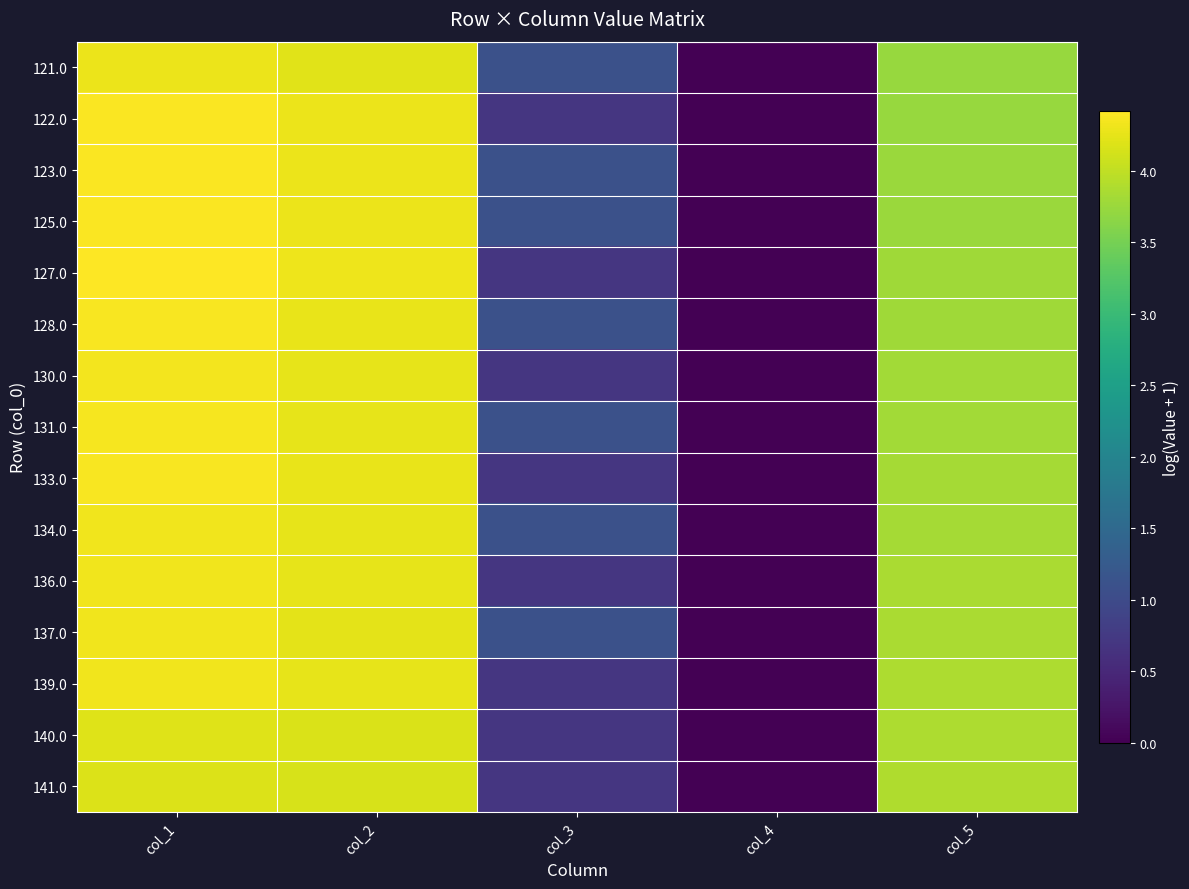

Reading right to left, what are all the values shown in this chart?

121.0: col_5=3.7	col_4=0.0	col_3=1.1	col_2=4.2	col_1=4.3
122.0: col_5=3.7	col_4=0.0	col_3=0.7	col_2=4.3	col_1=4.4
123.0: col_5=3.8	col_4=0.0	col_3=1.1	col_2=4.3	col_1=4.4
125.0: col_5=3.8	col_4=0.0	col_3=1.1	col_2=4.3	col_1=4.4
127.0: col_5=3.8	col_4=0.0	col_3=0.7	col_2=4.3	col_1=4.4
128.0: col_5=3.8	col_4=0.0	col_3=1.1	col_2=4.3	col_1=4.4
130.0: col_5=3.8	col_4=0.0	col_3=0.7	col_2=4.2	col_1=4.3
131.0: col_5=3.8	col_4=0.0	col_3=1.1	col_2=4.3	col_1=4.4
133.0: col_5=3.8	col_4=0.0	col_3=0.7	col_2=4.3	col_1=4.4
134.0: col_5=3.8	col_4=0.0	col_3=1.1	col_2=4.2	col_1=4.3
136.0: col_5=3.9	col_4=0.0	col_3=0.7	col_2=4.2	col_1=4.3
137.0: col_5=3.9	col_4=0.0	col_3=1.1	col_2=4.2	col_1=4.3
139.0: col_5=3.9	col_4=0.0	col_3=0.7	col_2=4.2	col_1=4.3
140.0: col_5=3.9	col_4=0.0	col_3=0.7	col_2=4.2	col_1=4.2
141.0: col_5=3.9	col_4=0.0	col_3=0.7	col_2=4.2	col_1=4.2